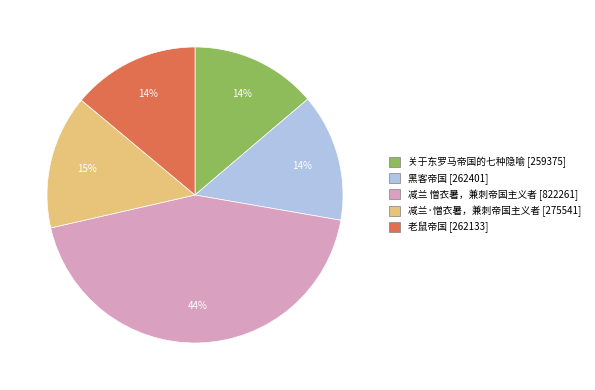

Which slice is the largest?

减兰 憎衣暑，兼刺帝国主义者